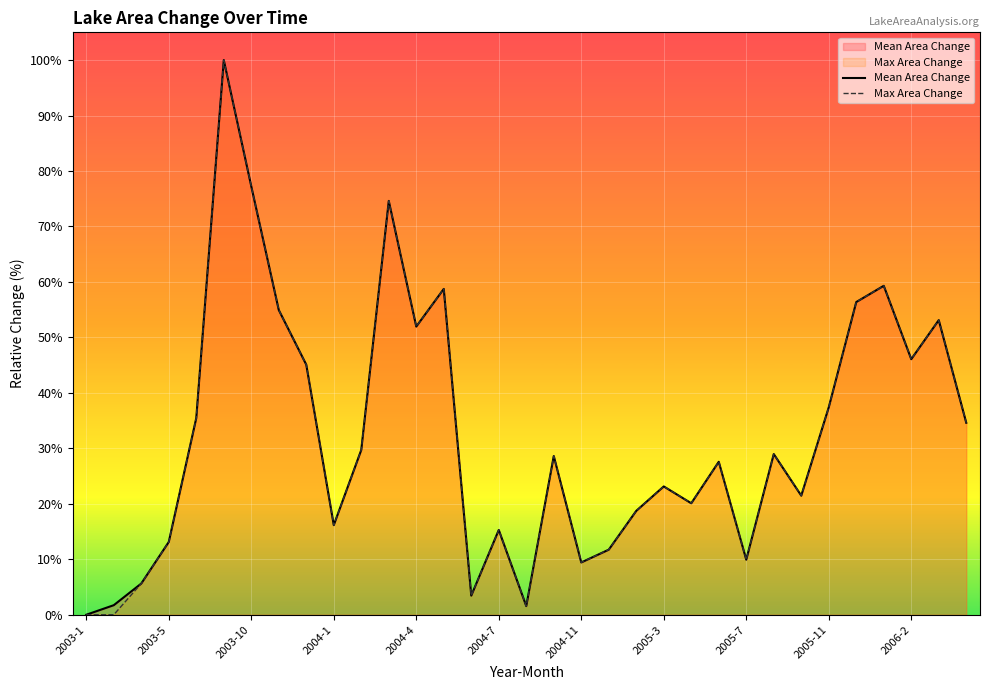

How many values in Mean Area Change are above zero?

32